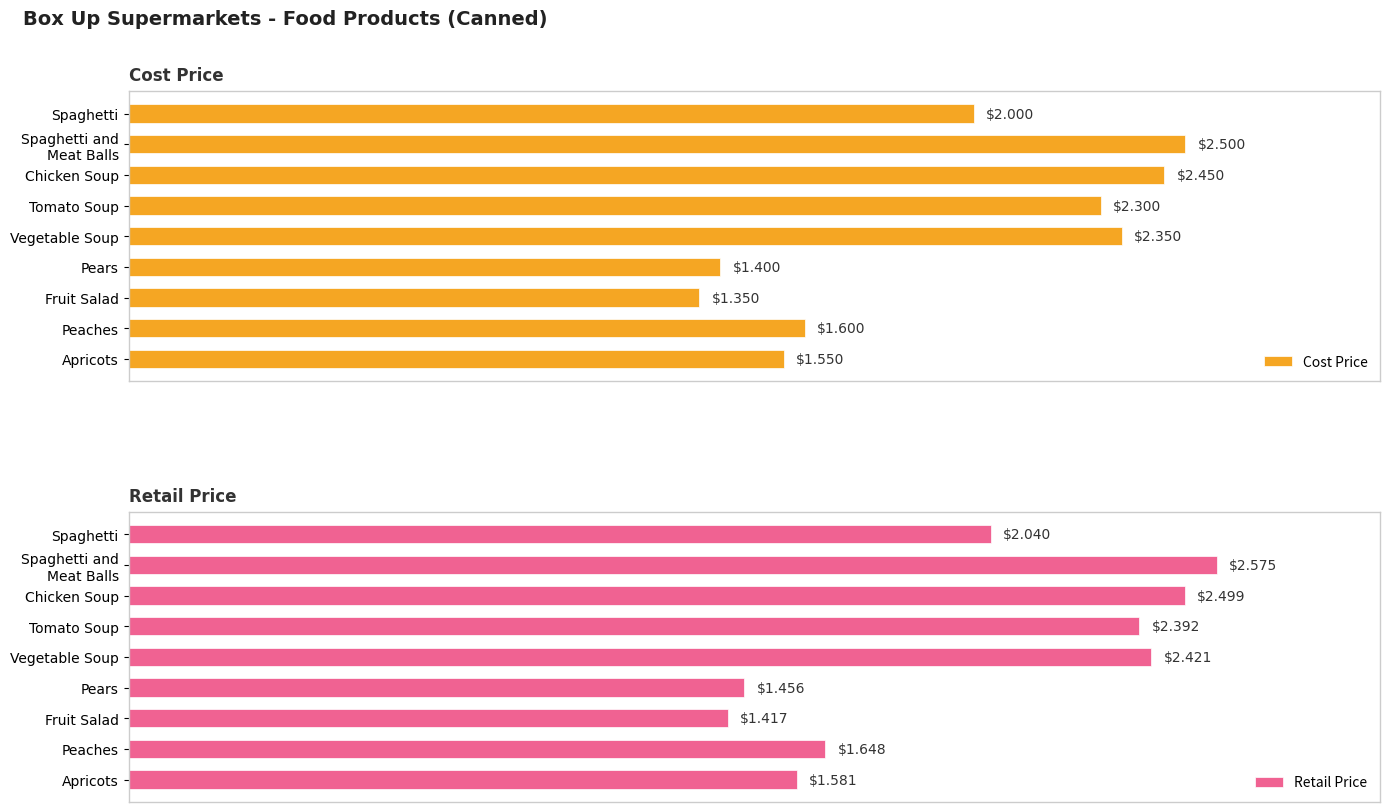

Read the Cost Price value at Tomato Soup.

2.3